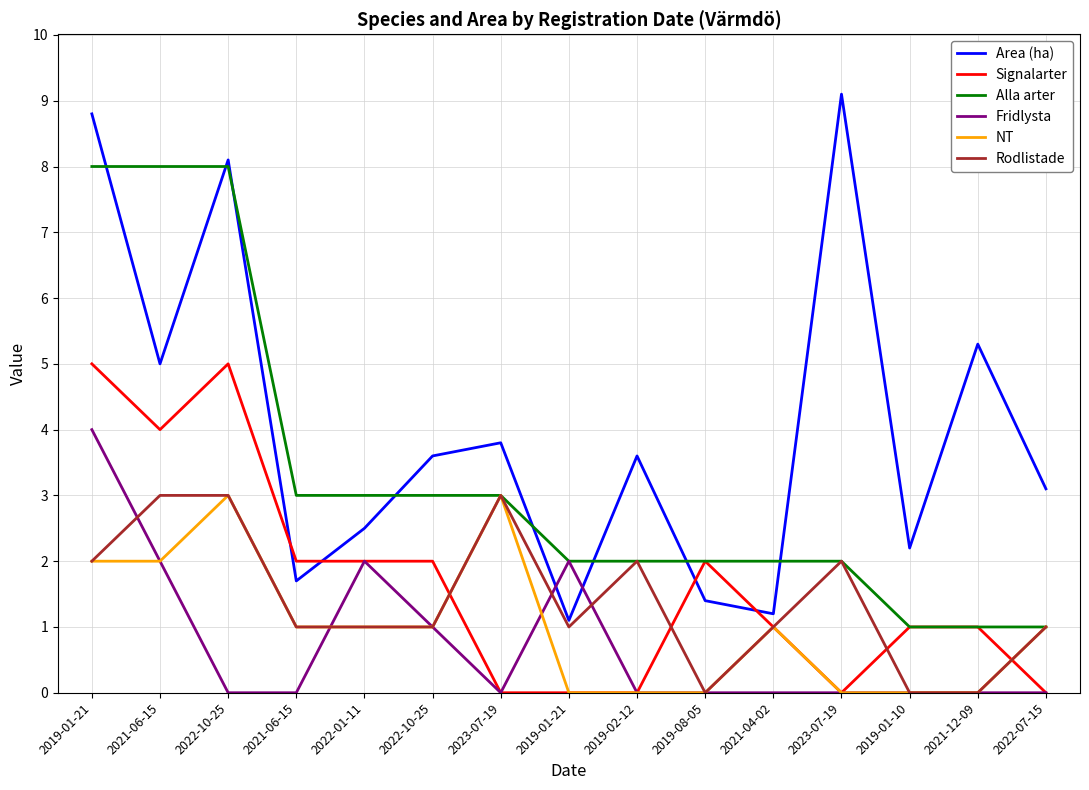

True or false: Alla arter and Fridlysta cross at least once.

False